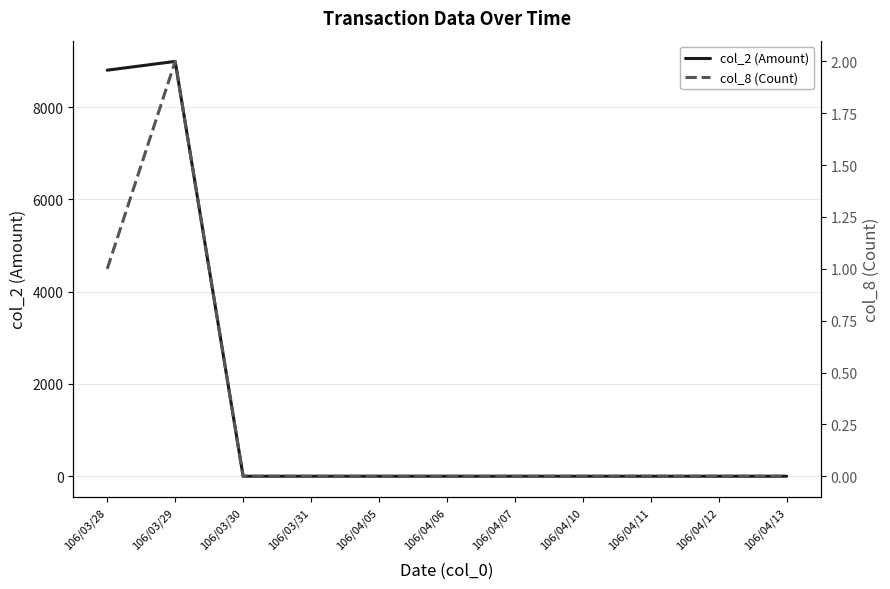

What is the label of the 7th point from the right?

106/04/05